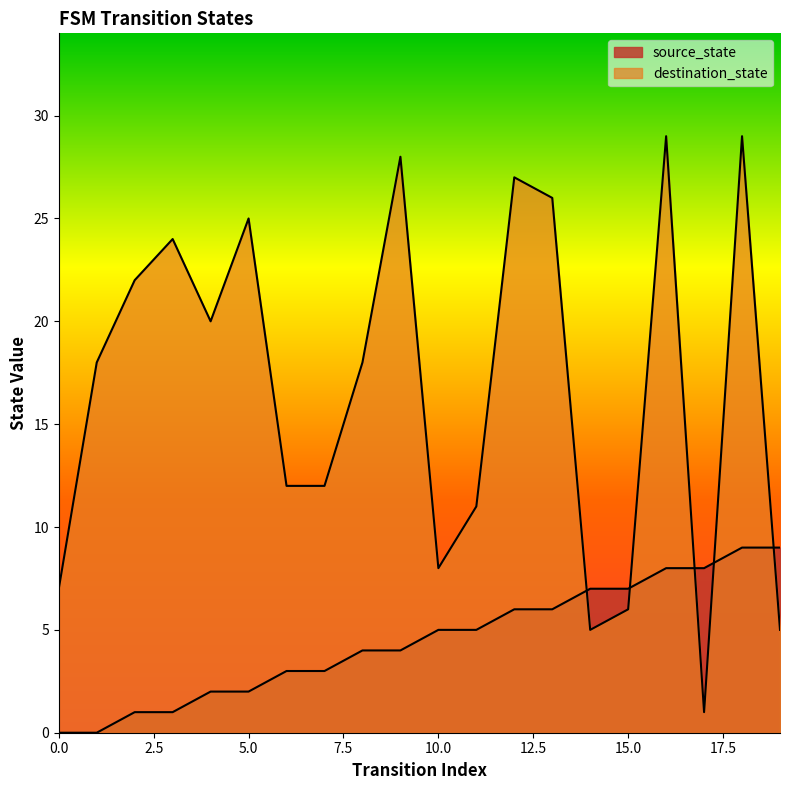

What is the total value across all series at 4?

22